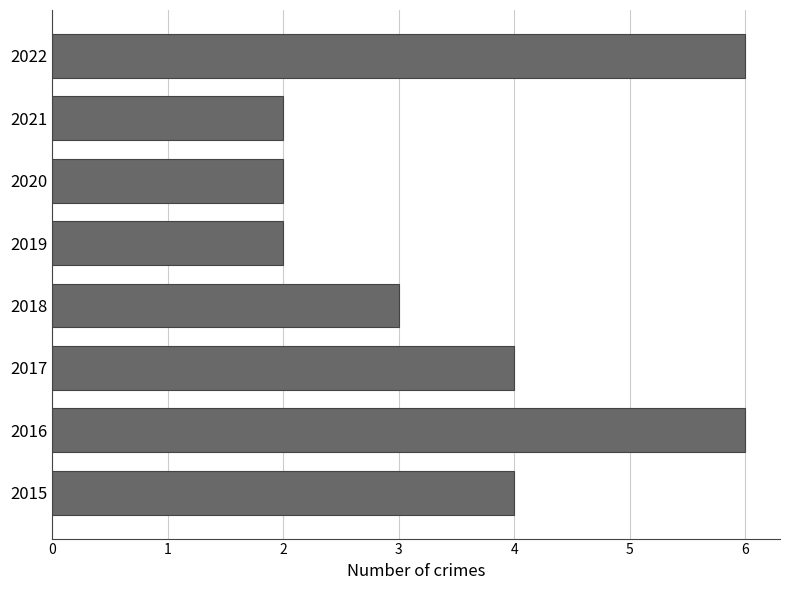

Reading top to bottom, transcribe all the data shown in this chart.

2022=6	2021=2	2020=2	2019=2	2018=3	2017=4	2016=6	2015=4